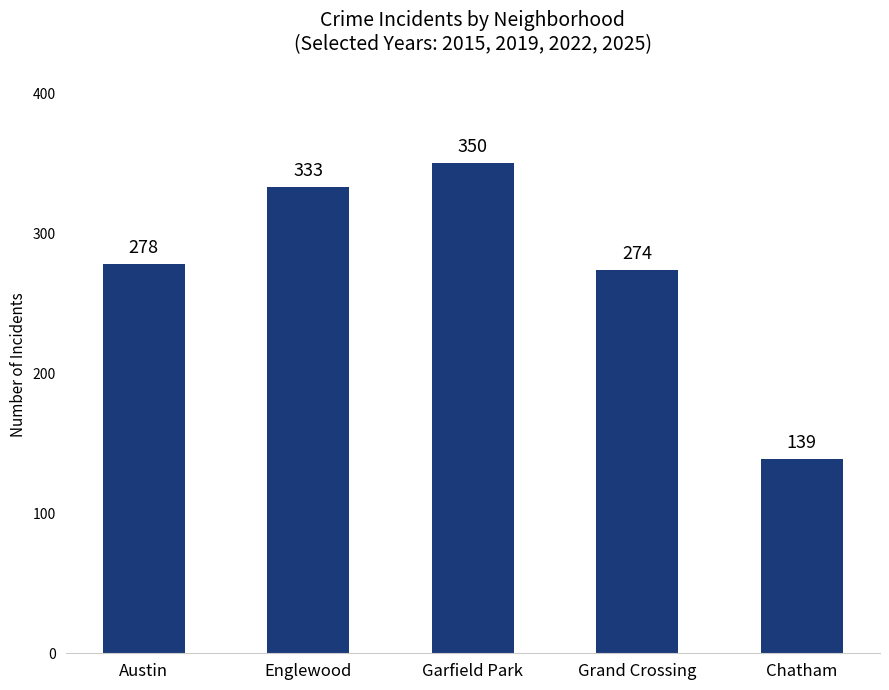

What is the sum of all values?

1374